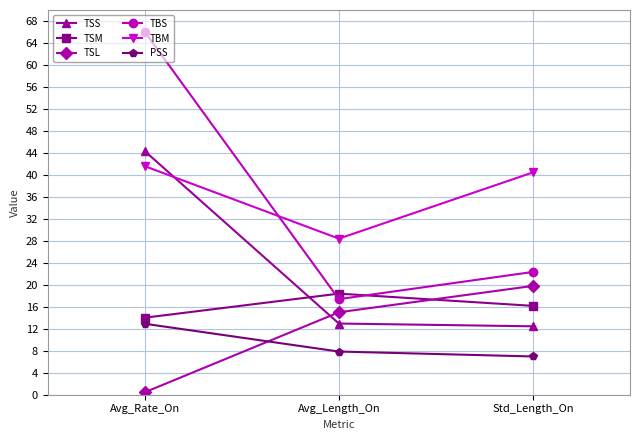

Which category has the lowest value across all series?

Avg_Rate_On